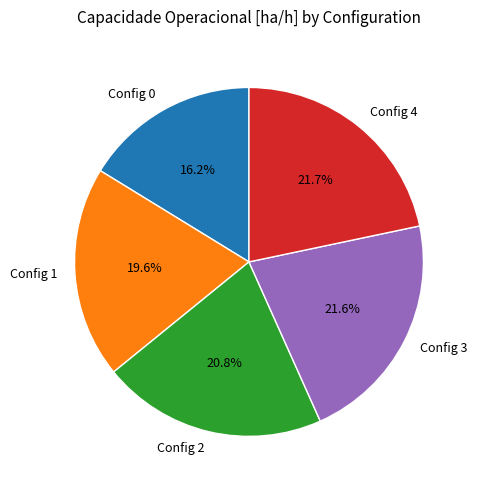

How many segments does this pie chart have?

5